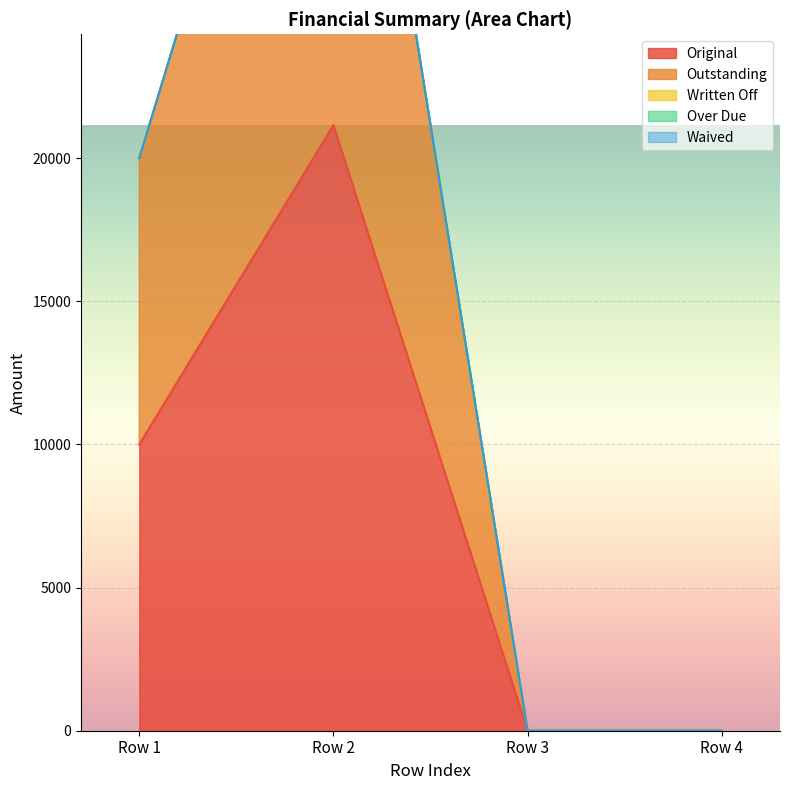

At 0, list the series in order from smallest to largest.

Written Off, Over Due, Waived, Original, Outstanding